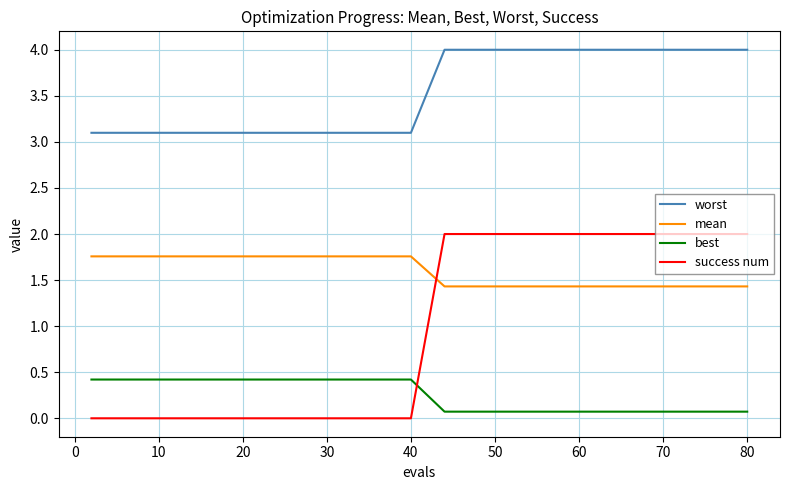

What is the difference between the maximum and minimum values in the best series?

0.3